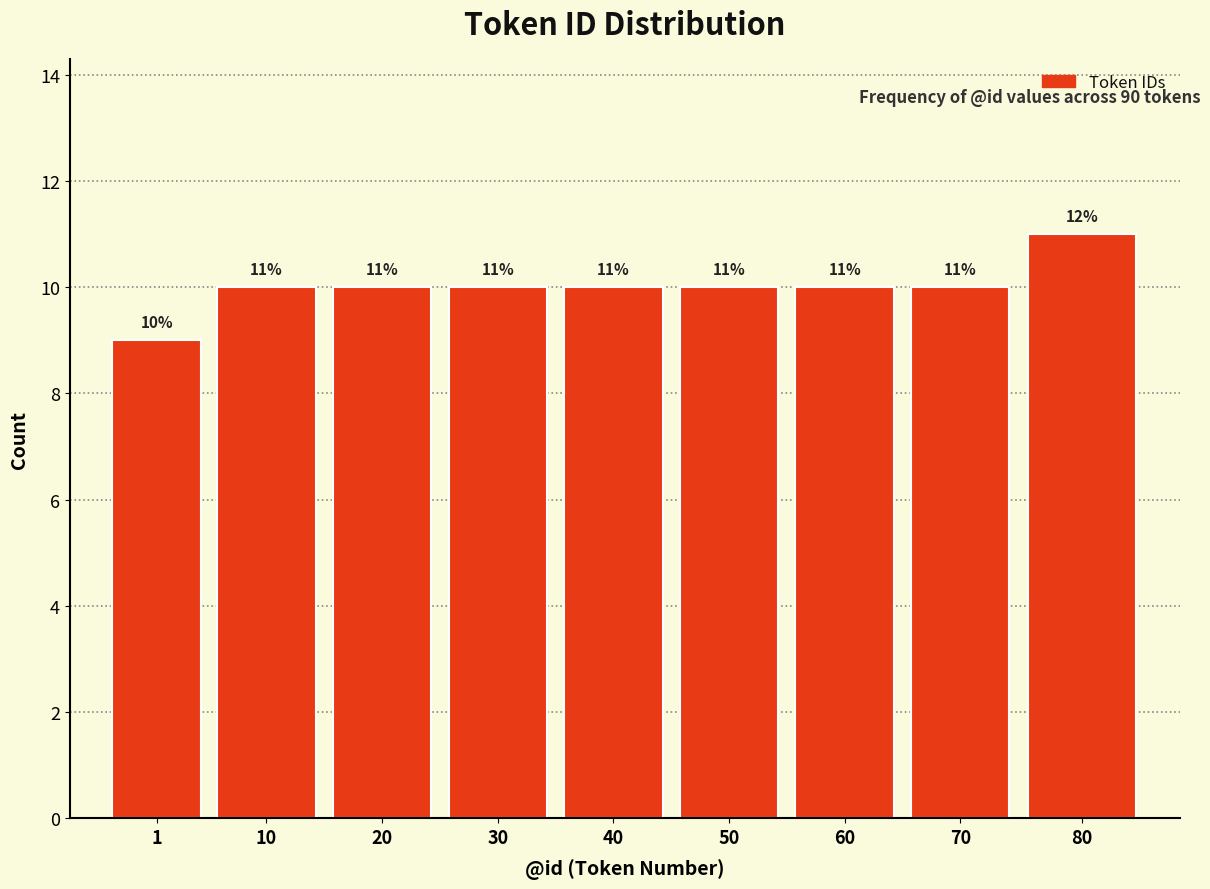

Reading left to right, extract all data points from this chart.

9	10	10	10	10	10	10	10	11